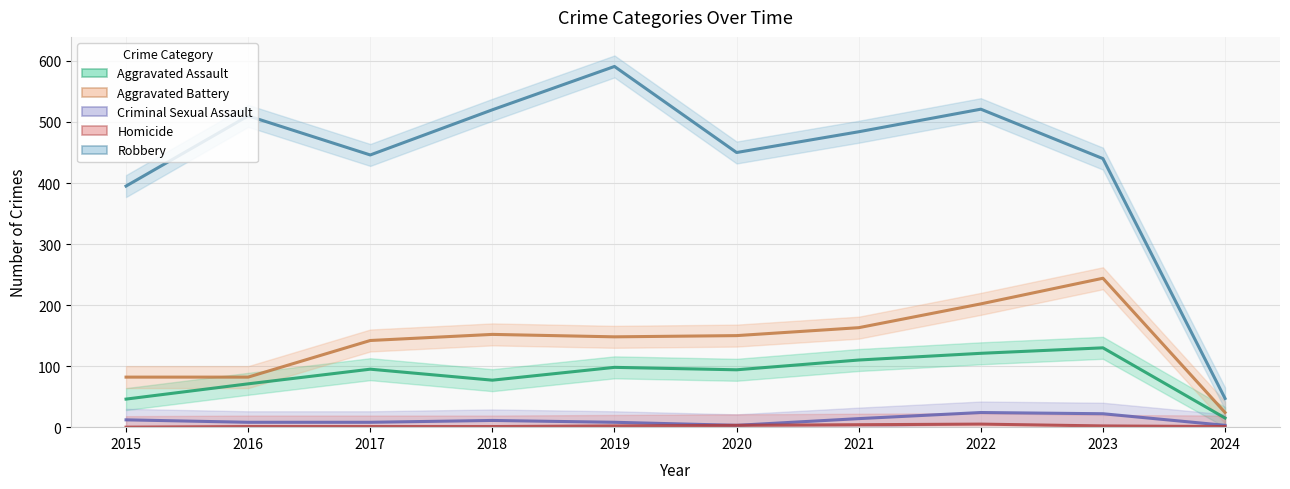

Which category has the highest value in the Criminal Sexual Assault series?

2022